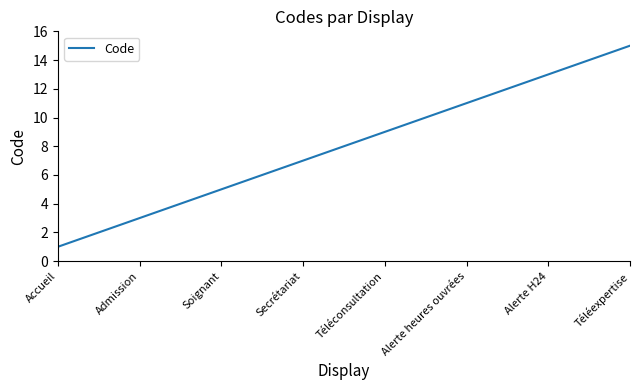

Is this an area chart (filled region under the line)?

No